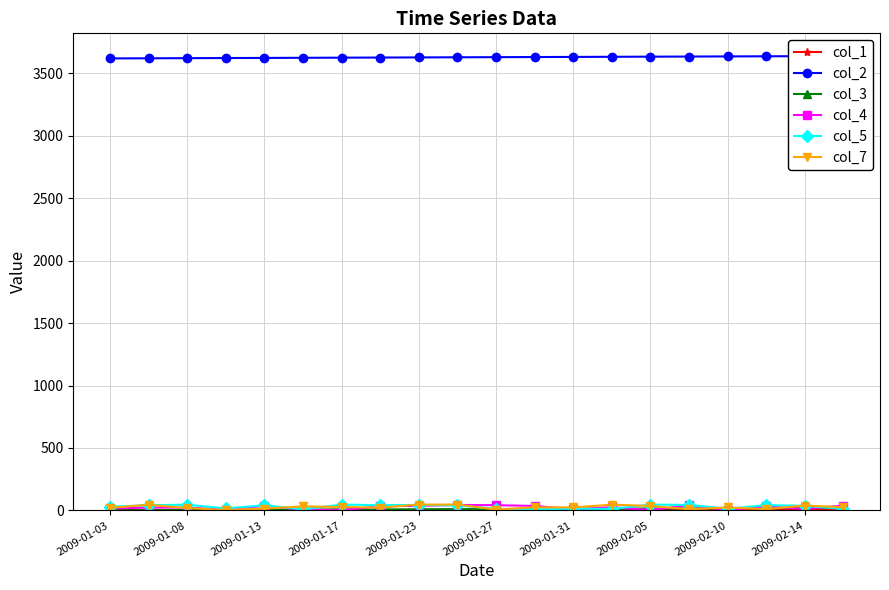

Reading left to right, transcribe all the data shown in this chart.

col_1: 6	2	4	7	2	4	6	2	5	7	2	4	6	2	4	6	2	4	6	2
col_2: 3619	3620	3621	3622	3623	3624	3625	3626	3627	3628	3629	3630	3631	3632	3633	3634	3635	3636	3637	3638
col_3: 1	2	3	4	5	6	7	8	9	10	11	12	13	14	15	16	17	18	19	20
col_4: 16	23	22	7	36	6	1	34	37	44	42	36	9	26	3	42	4	32	12	39
col_5: 30	42	46	16	41	9	47	42	44	40	13	9	14	12	47	44	14	42	37	12
col_7: 21	45	19	3	15	32	28	22	47	47	7	25	24	46	36	9	24	10	39	26